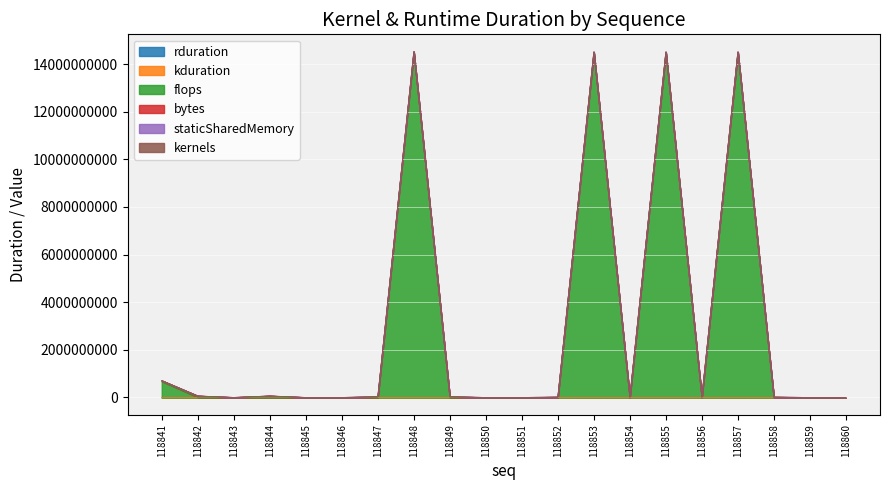

What is the value of the flops point at the 9th from the left?

6406468